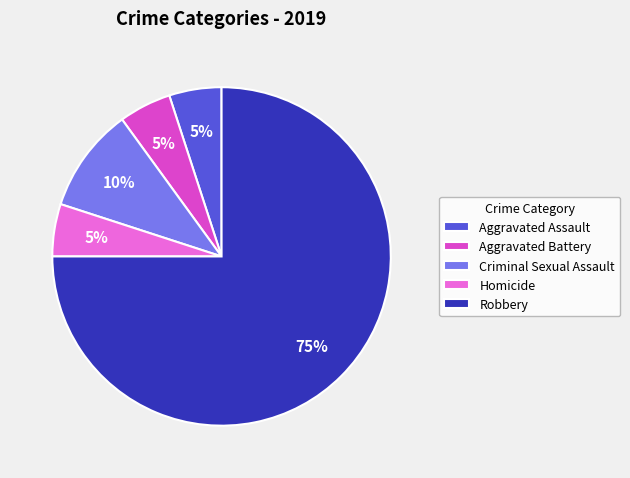

How many slices are in this pie chart?

5